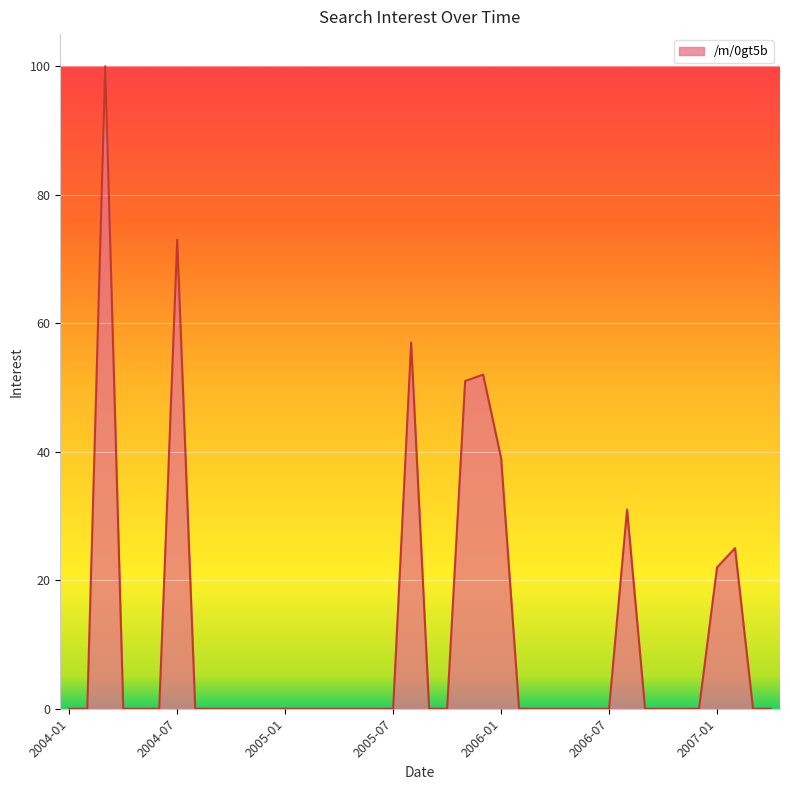

What is the sum of all values?

450